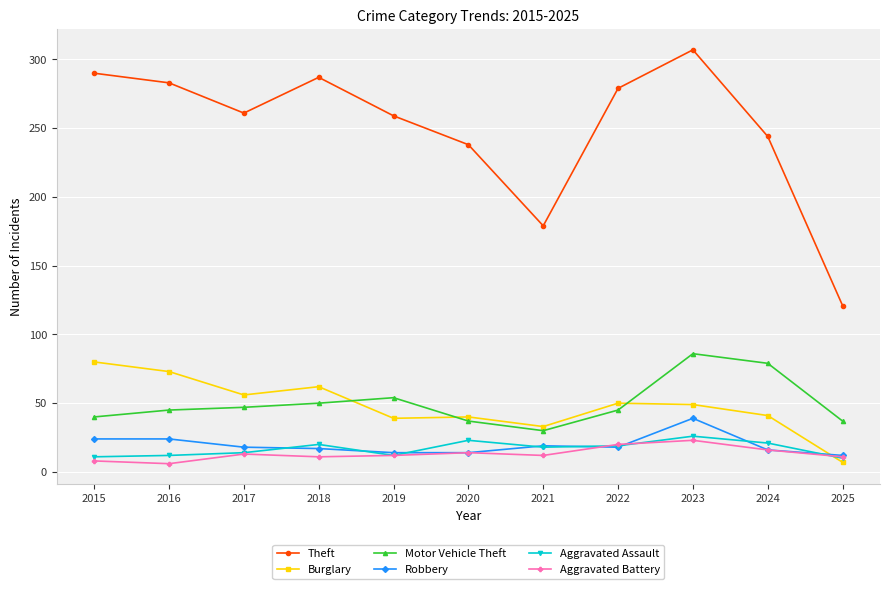

What is the approximate value of Theft at 2024?

244